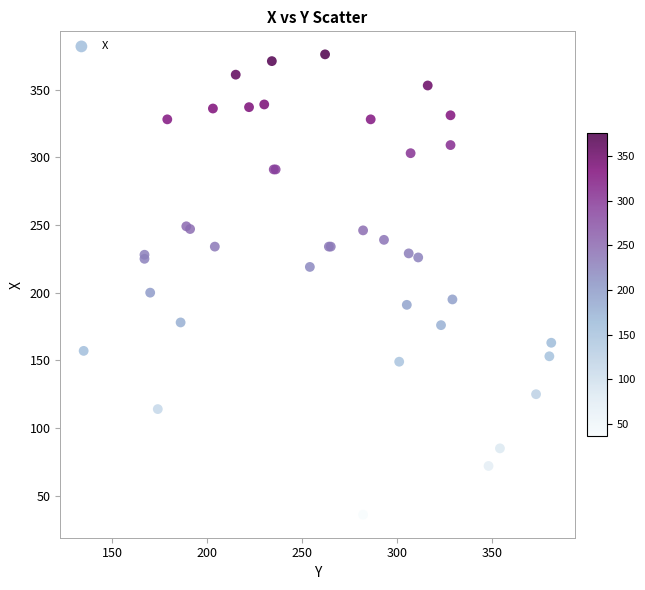

What Y value in the scatter plot is closest to 206?

200